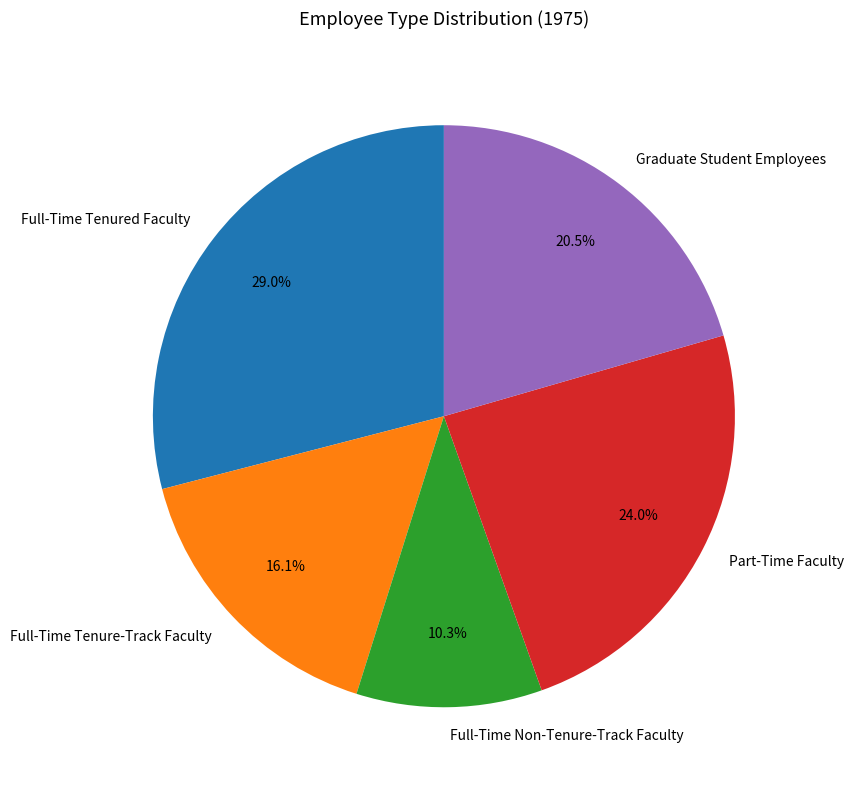

To the nearest percent, what is the average slice percentage?

20%